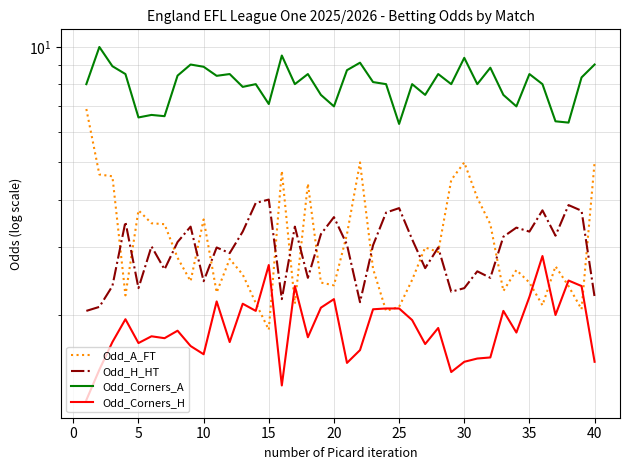

True or false: Odd_Corners_A and Odd_Corners_H cross at least once.

False